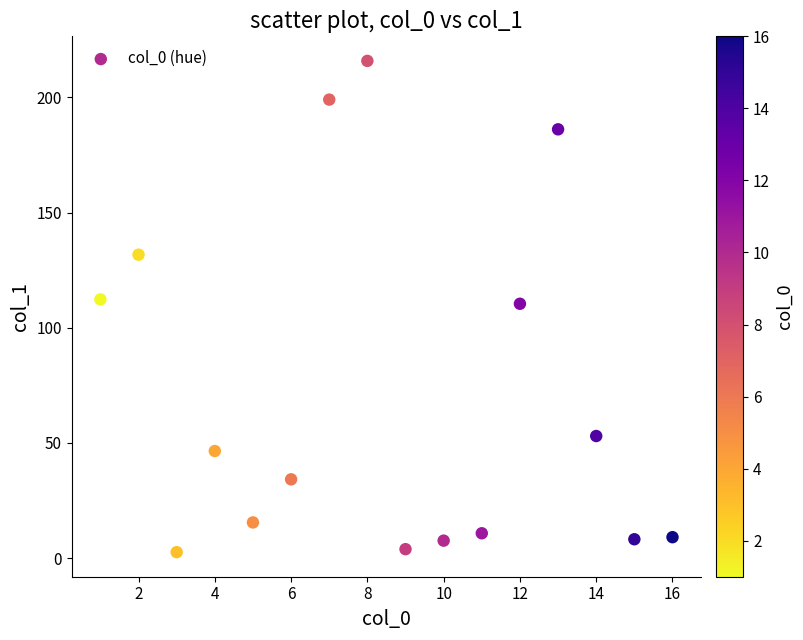

What is the range of Y values (max minus min)?

213.2